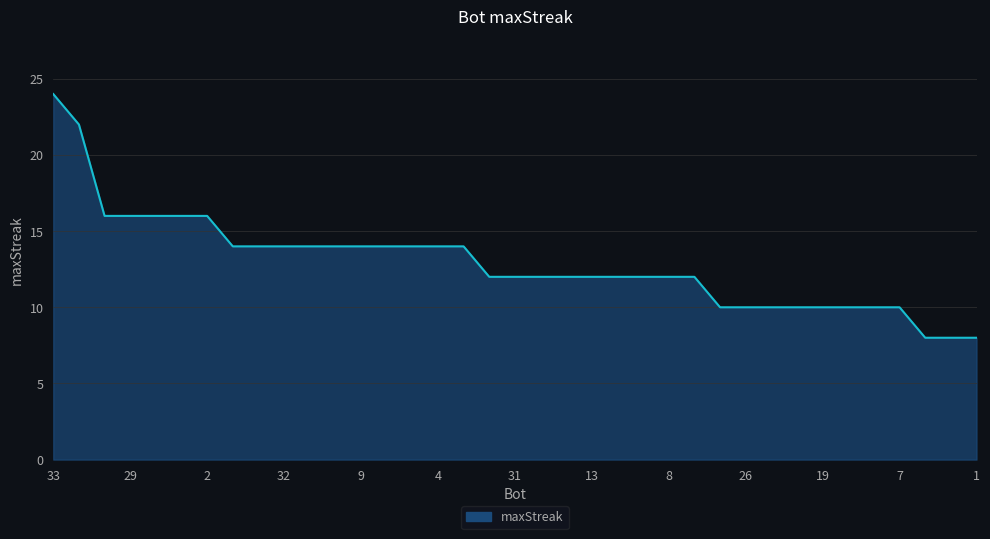

What is the greatest value displayed?

24